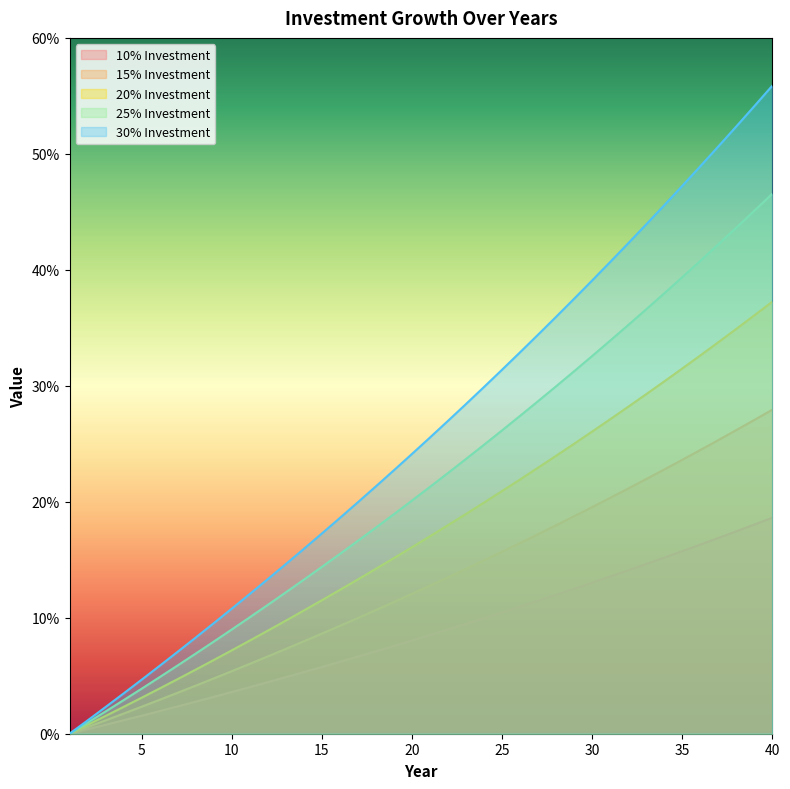

Reading right to left, what are all the values shown in this chart?

10% Investment: 0.2	0.2	0.2	0.2	0.2	0.2	0.2	0.1	0.1	0.1	0.1	0.1	0.1	0.1	0.1	0.1	0.1	0.1	0.1	0.1	0.1	0.1	0.1	0.1	0.1	0.1	0.1	0.0	0.0	0.0	0.0	0.0	0.0	0.0	0.0	0.0	0.0	0.0	0.0	0.0
15% Investment: 0.3	0.3	0.3	0.3	0.2	0.2	0.2	0.2	0.2	0.2	0.2	0.2	0.2	0.2	0.2	0.2	0.1	0.1	0.1	0.1	0.1	0.1	0.1	0.1	0.1	0.1	0.1	0.1	0.1	0.1	0.1	0.0	0.0	0.0	0.0	0.0	0.0	0.0	0.0	0.0
20% Investment: 0.4	0.4	0.3	0.3	0.3	0.3	0.3	0.3	0.3	0.3	0.3	0.3	0.2	0.2	0.2	0.2	0.2	0.2	0.2	0.2	0.2	0.2	0.1	0.1	0.1	0.1	0.1	0.1	0.1	0.1	0.1	0.1	0.1	0.0	0.0	0.0	0.0	0.0	0.0	0.0
25% Investment: 0.5	0.5	0.4	0.4	0.4	0.4	0.4	0.4	0.4	0.3	0.3	0.3	0.3	0.3	0.3	0.3	0.2	0.2	0.2	0.2	0.2	0.2	0.2	0.2	0.2	0.1	0.1	0.1	0.1	0.1	0.1	0.1	0.1	0.1	0.0	0.0	0.0	0.0	0.0	0.0
30% Investment: 0.6	0.5	0.5	0.5	0.5	0.5	0.5	0.4	0.4	0.4	0.4	0.4	0.4	0.3	0.3	0.3	0.3	0.3	0.3	0.3	0.2	0.2	0.2	0.2	0.2	0.2	0.2	0.1	0.1	0.1	0.1	0.1	0.1	0.1	0.1	0.0	0.0	0.0	0.0	0.0